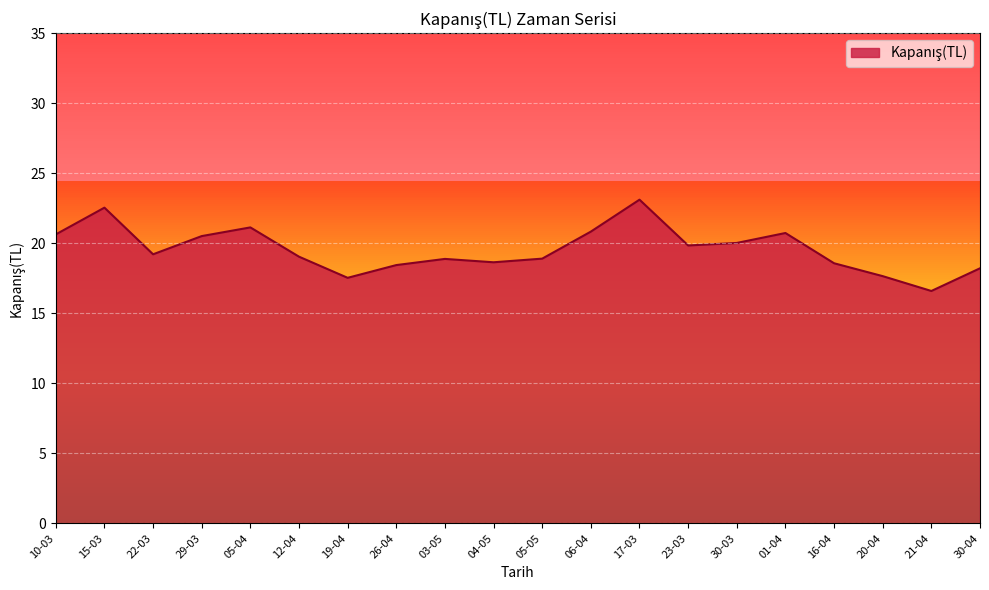

At which category does the chart reach its minimum across all series?

21-04